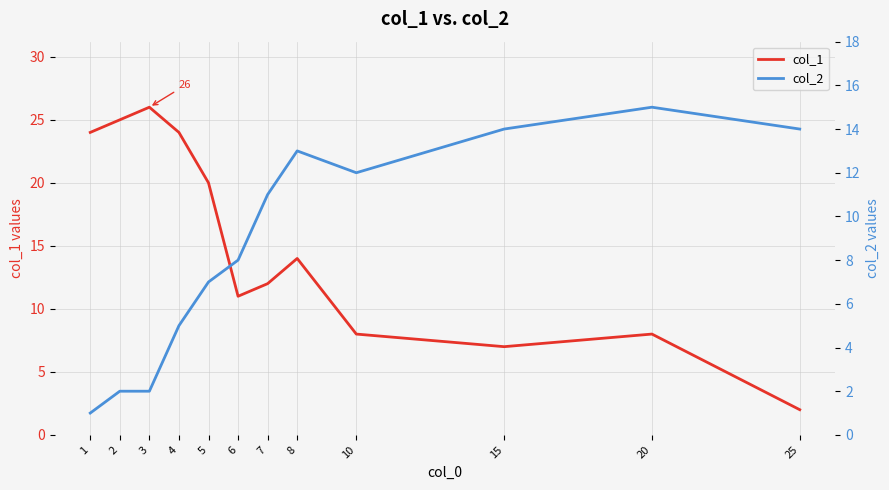

Between 4 and 5, which is larger?

4